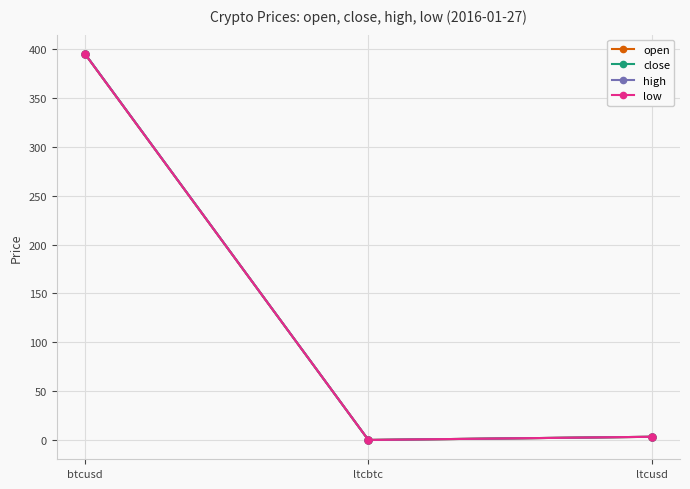

What is the maximum value for open?

394.8